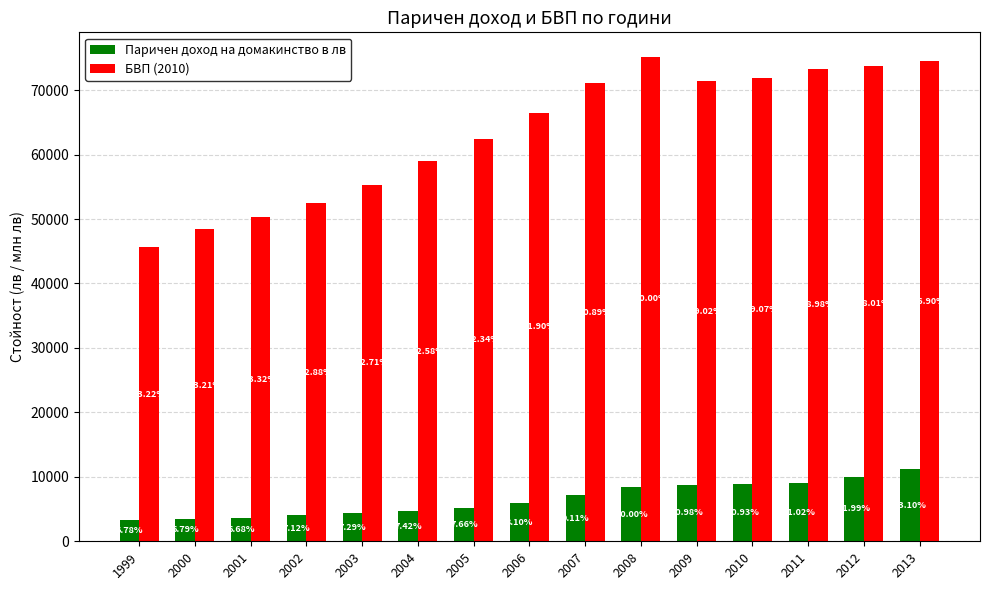

What is the average value of the БВП (2010) series?

63422.0